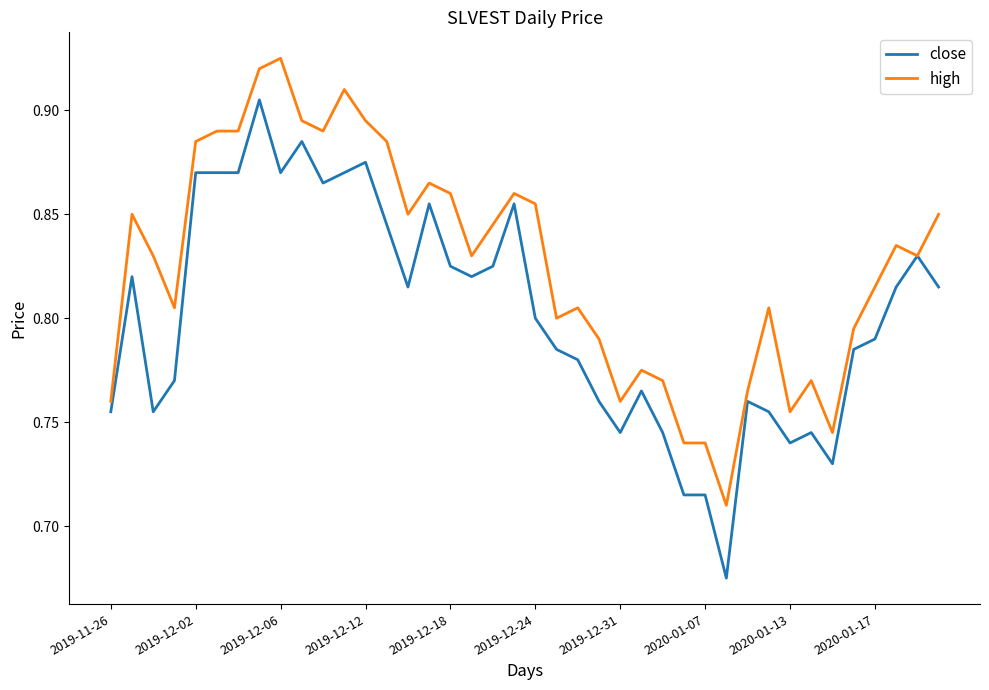

List the series in order of their overall mean, highest first.

high, close